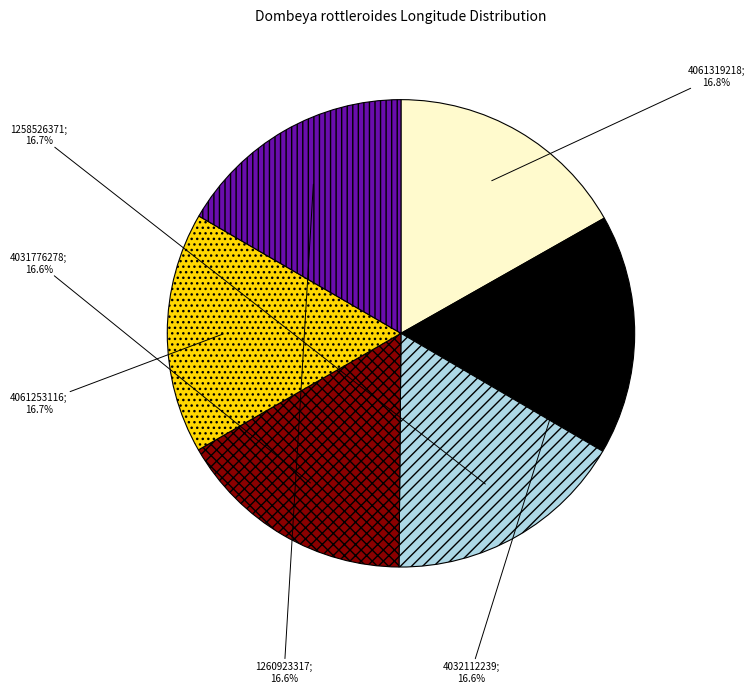

To the nearest percent, what is the average slice percentage?

17%